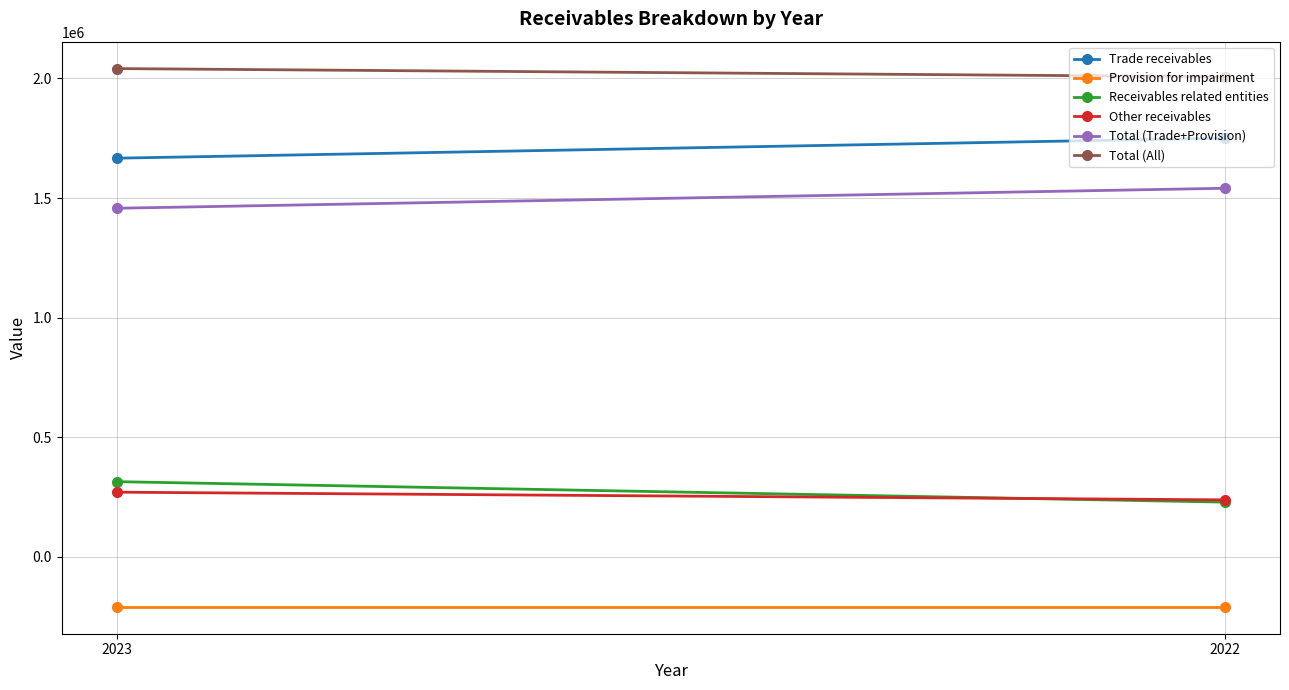

The value of Total (Trade+Provision) at 2022 is 1540989. True or false?

True